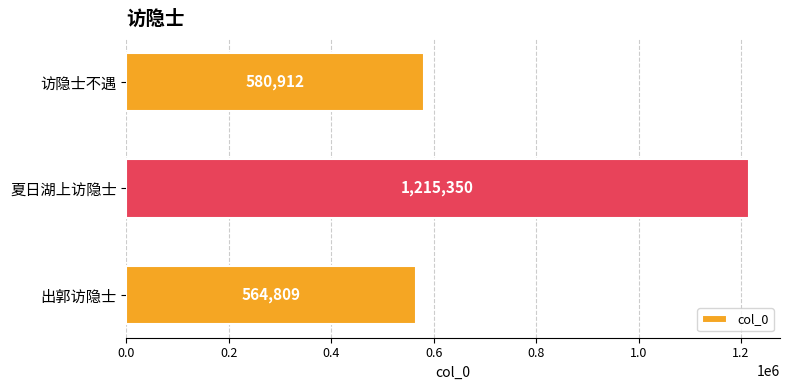

What is the minimum value shown in the chart?

564809